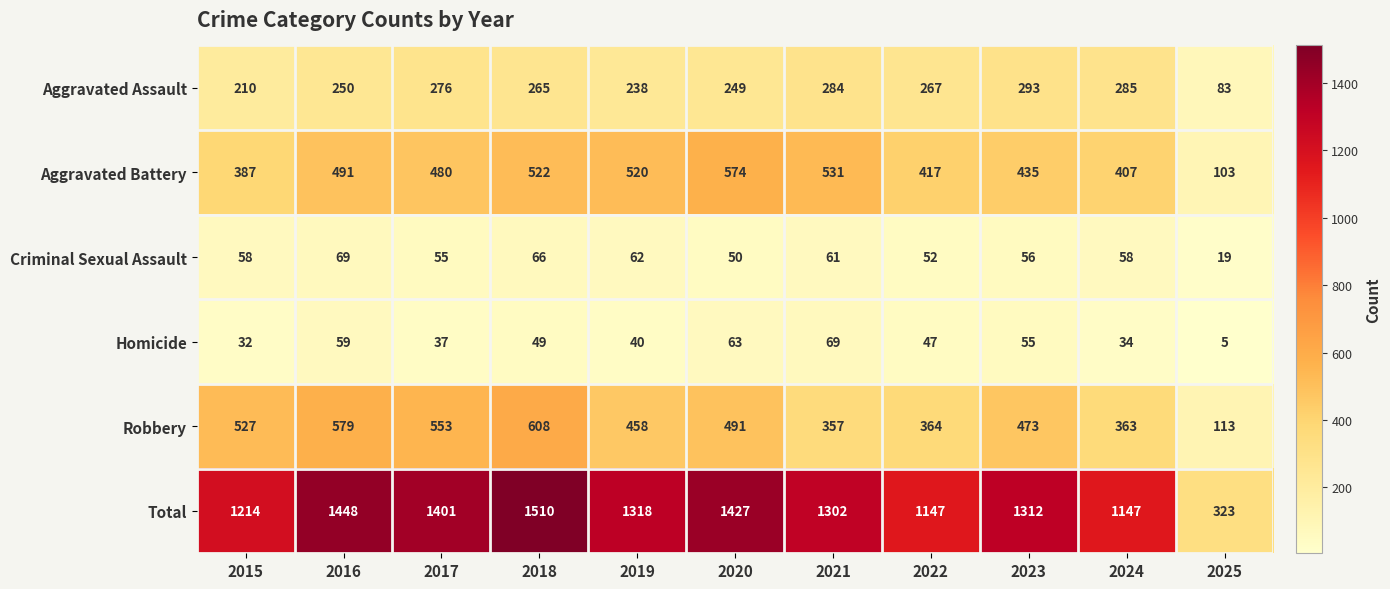

What is the sum of all Total values?

13549